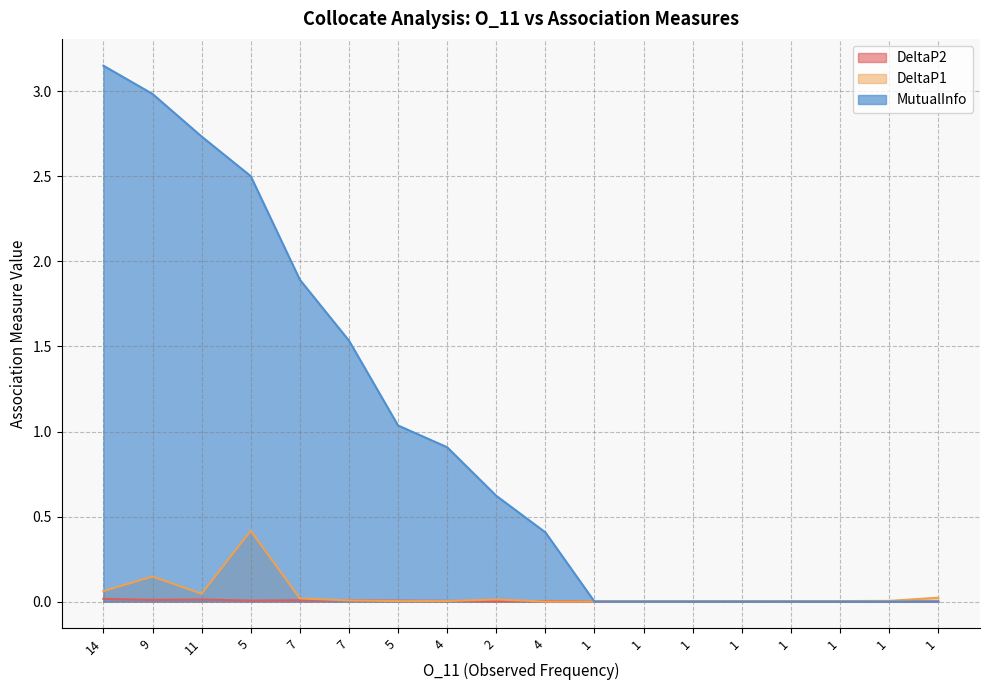

Count the number of categories in the chart.

18